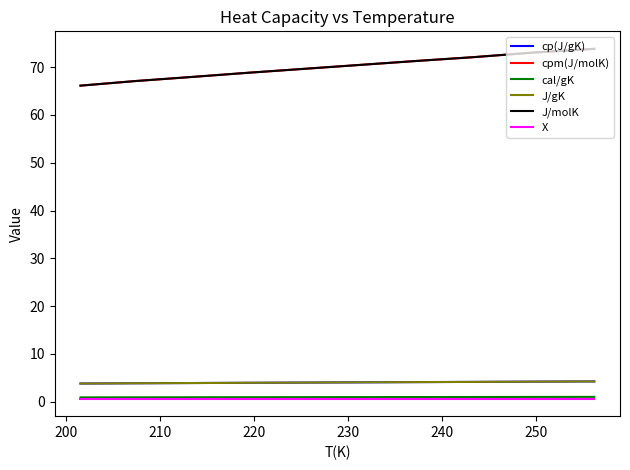

What is the label of the 3rd point from the left?

210